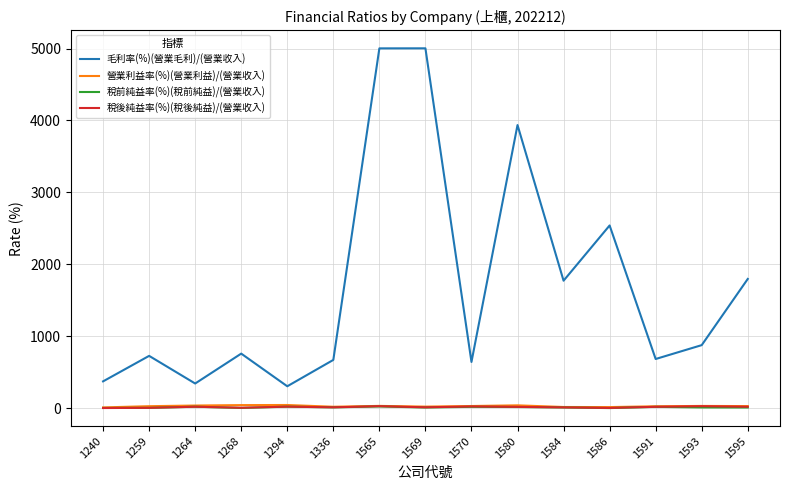

True or false: 毛利率(%)(營業毛利)/(營業收入) and 稅後純益率(%)(稅後純益)/(營業收入) cross at least once.

False